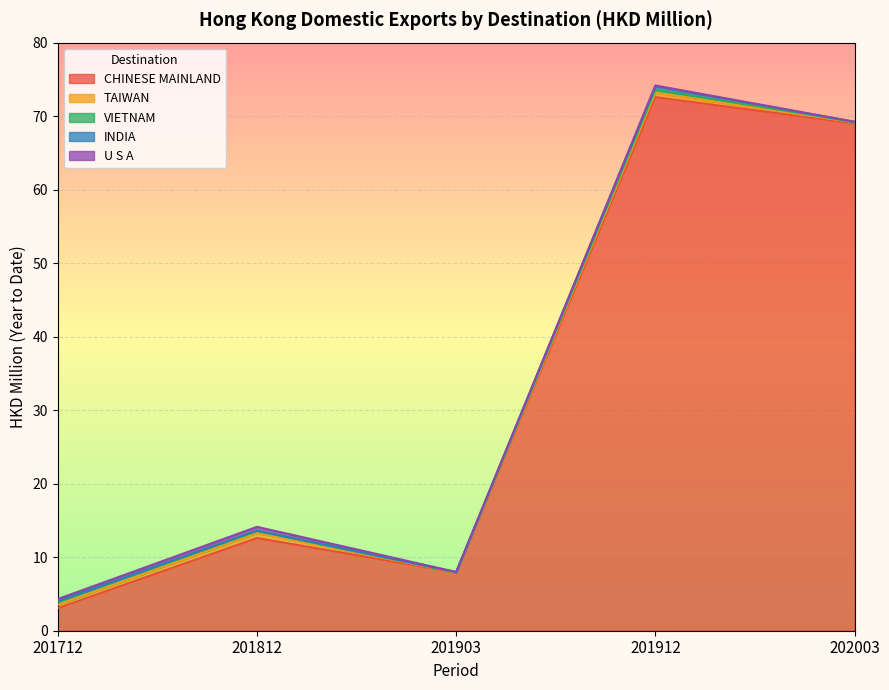

After their last crossing, which series has the higher values: INDIA or U S A?

INDIA